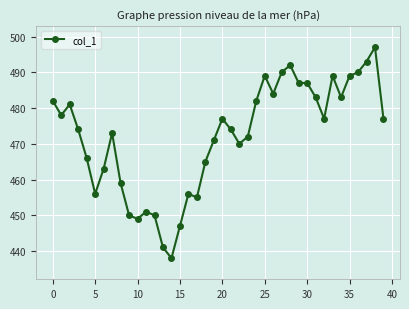

True or false: the data has more than 1 interior local peaks.

True